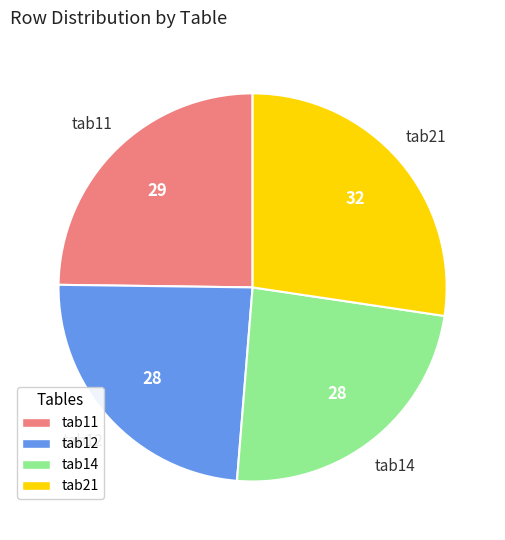

True or false: tab21 accounts for 20% of the total.

False